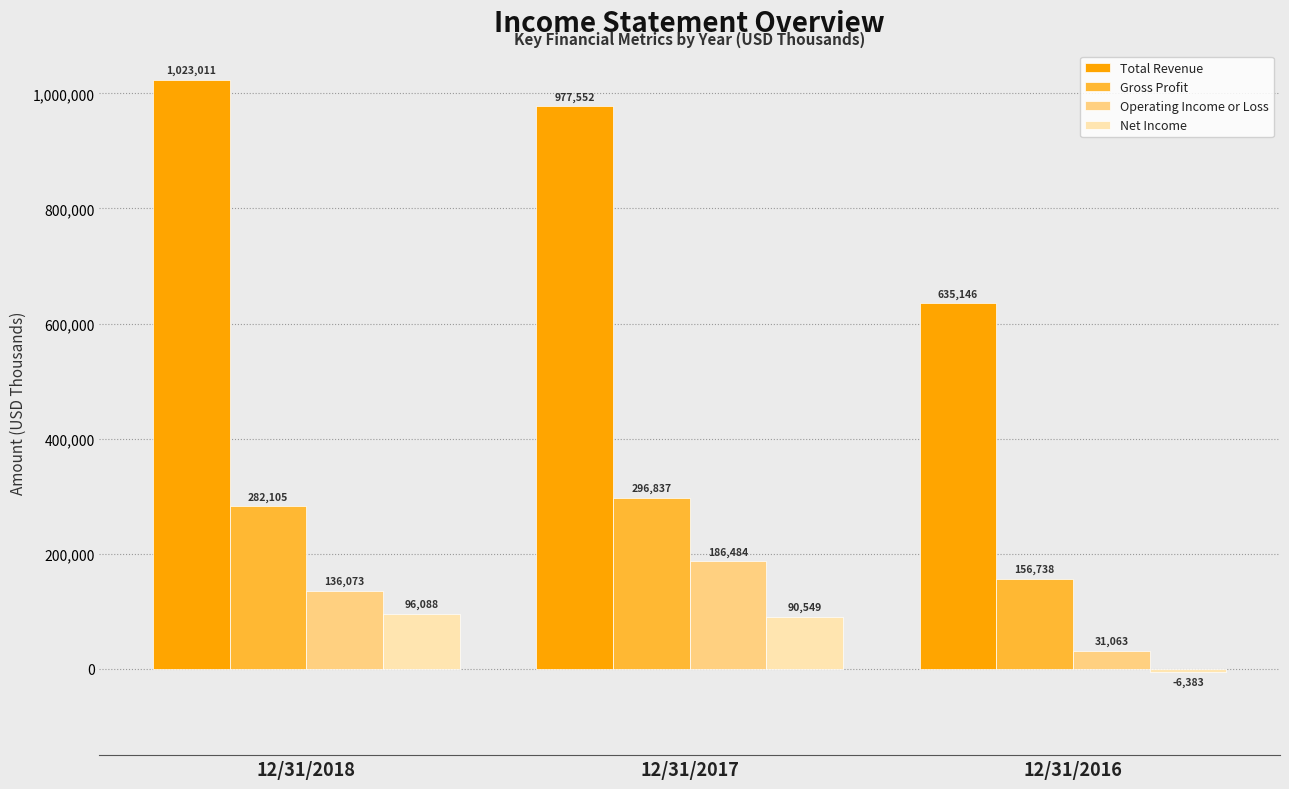

Reading left to right, list all the values displayed in this chart.

Total Revenue: 1023011	977552	635146
Gross Profit: 282105	296837	156738
Operating Income or Loss: 136073	186484	31063
Net Income: 96088	90549	-6383